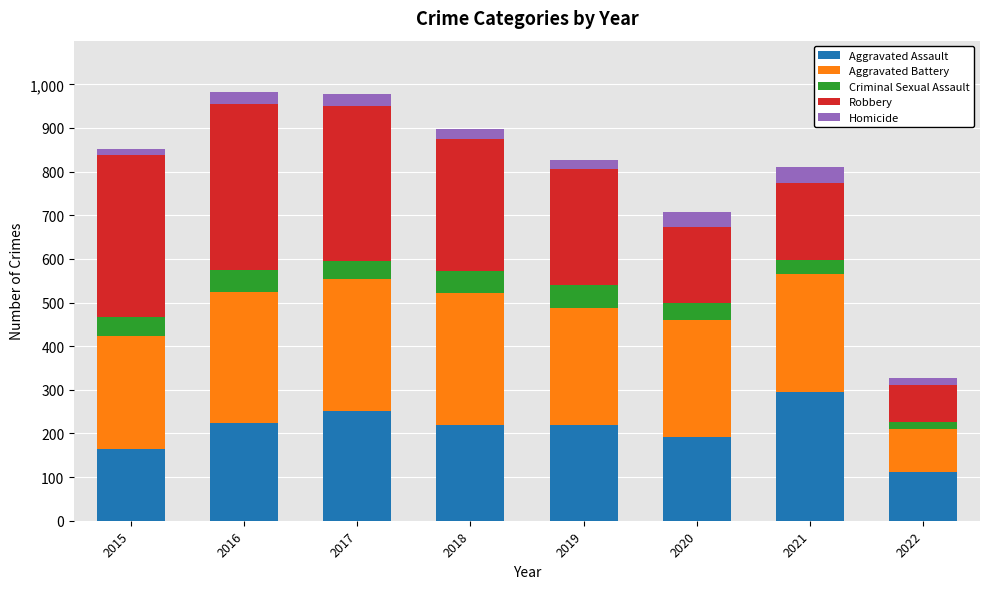

Which category has the highest value in the Aggravated Assault series?

2021